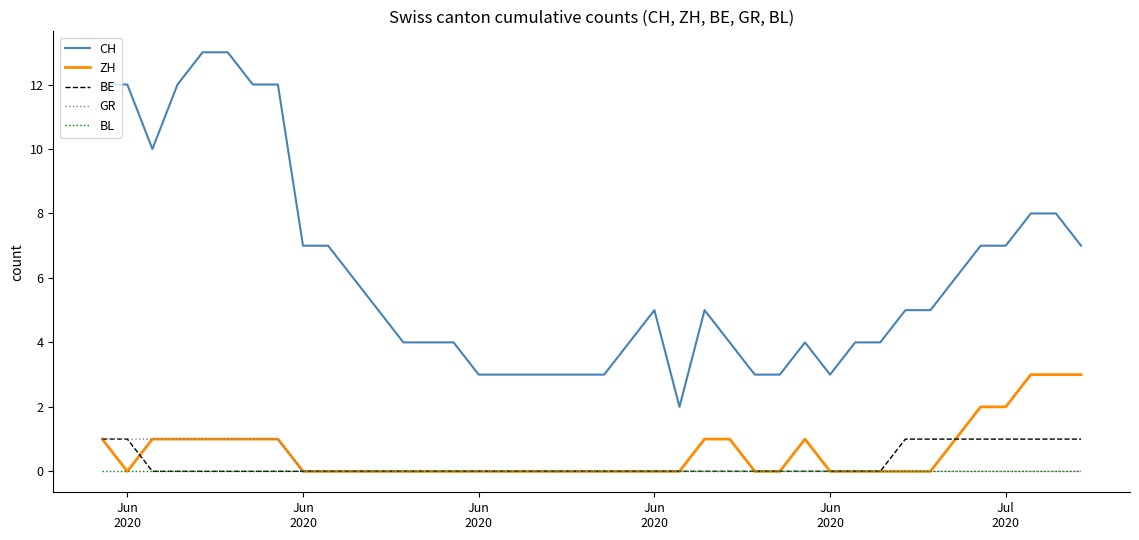

Which series has the widest spread of values?

CH